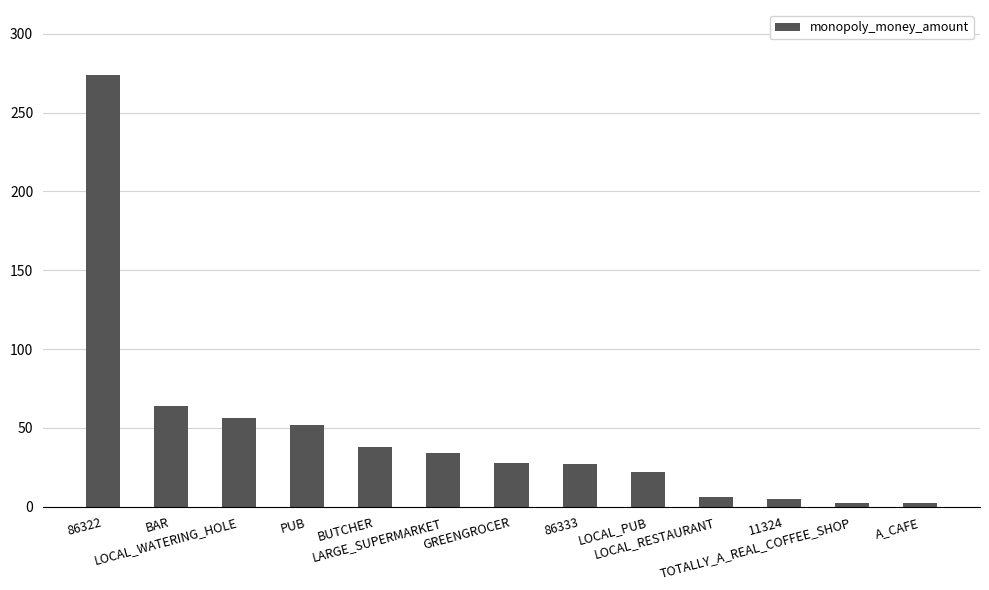

What is the sum of the values at LOCAL_RESTAURANT and A_CAFE?

8.2